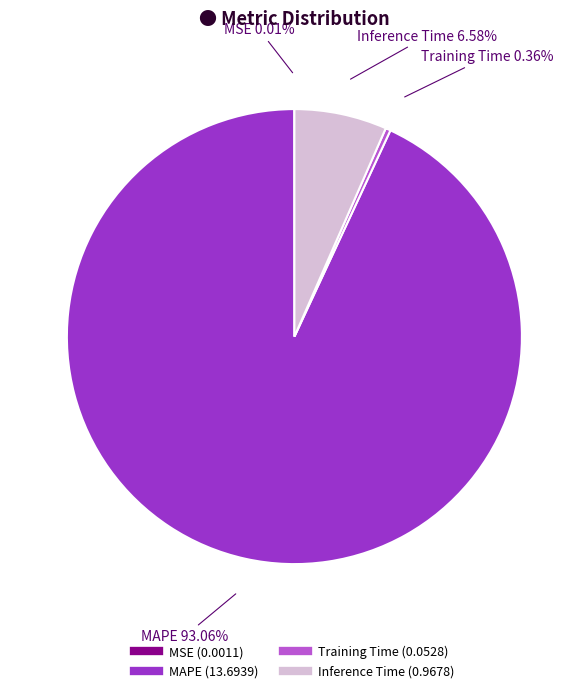

Between MAPE and Inference Time, which is larger?

MAPE